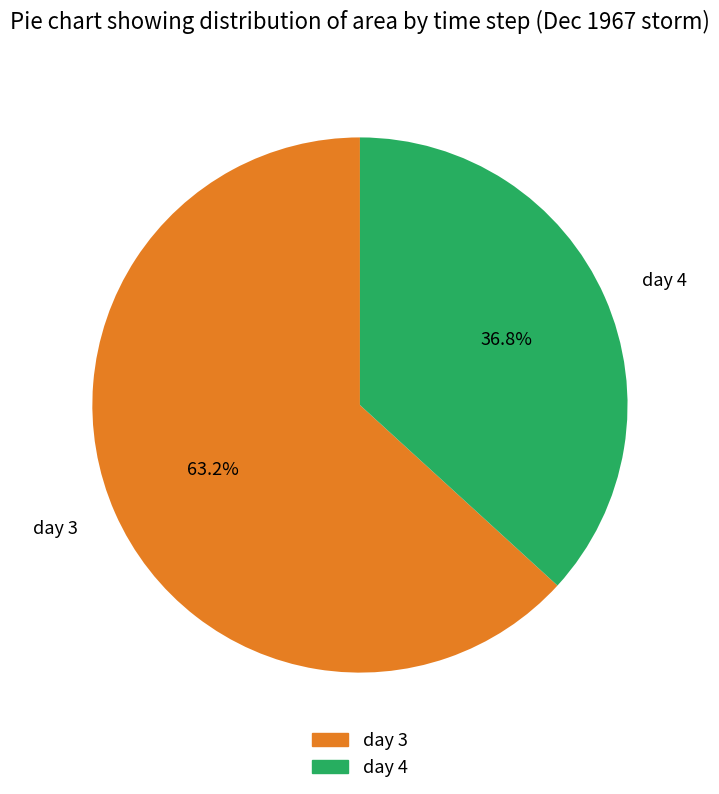

Combined, what portion of the pie is day 3 and day 4?

100.0%